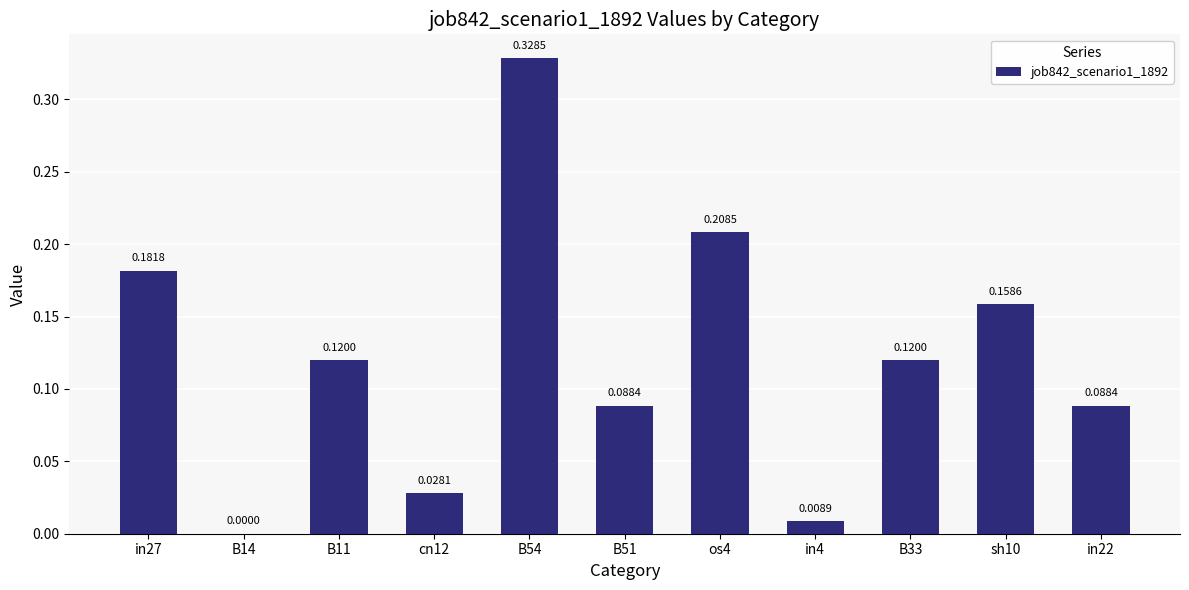

Which has a higher value, sh10 or B54?

B54